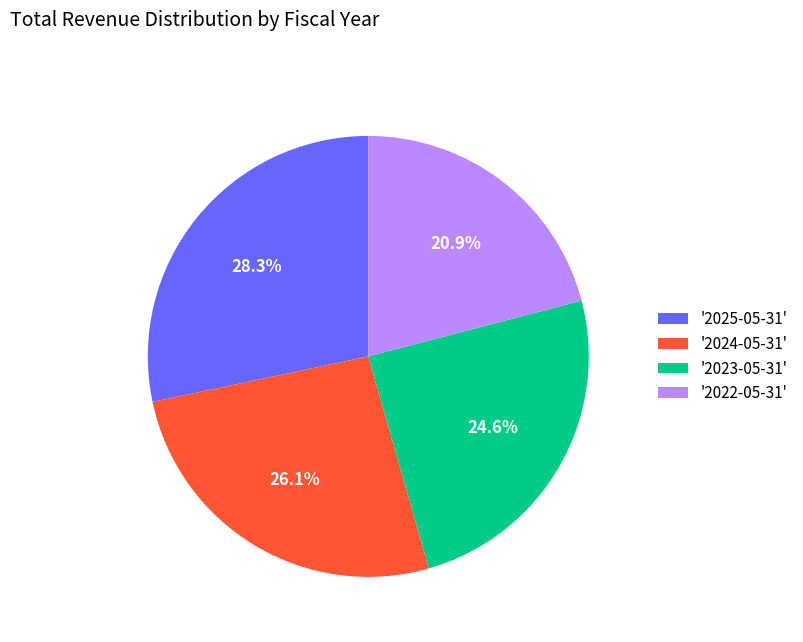

Rank the categories by value from highest to lowest.

'2025-05-31', '2024-05-31', '2023-05-31', '2022-05-31'